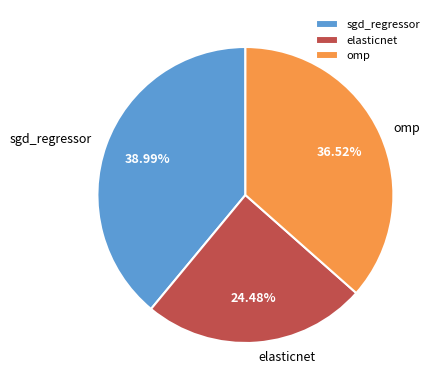

Is the sum of elasticnet and sgd_regressor greater than half?

Yes